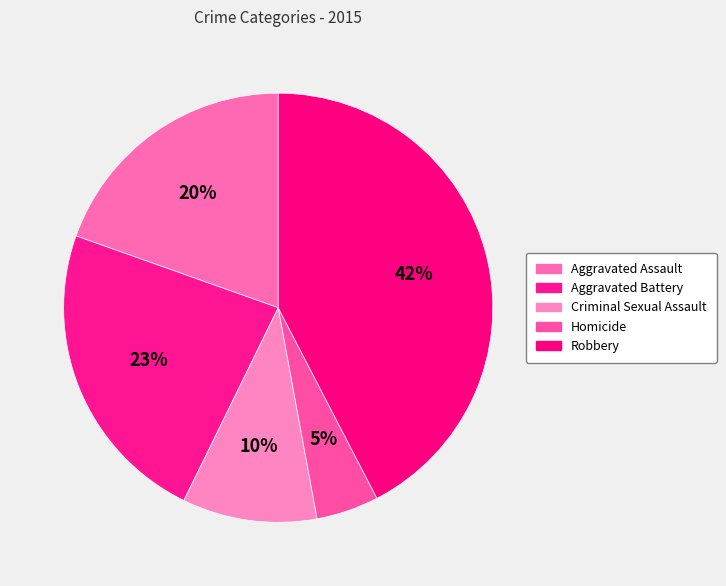

How many slices are in this pie chart?

5